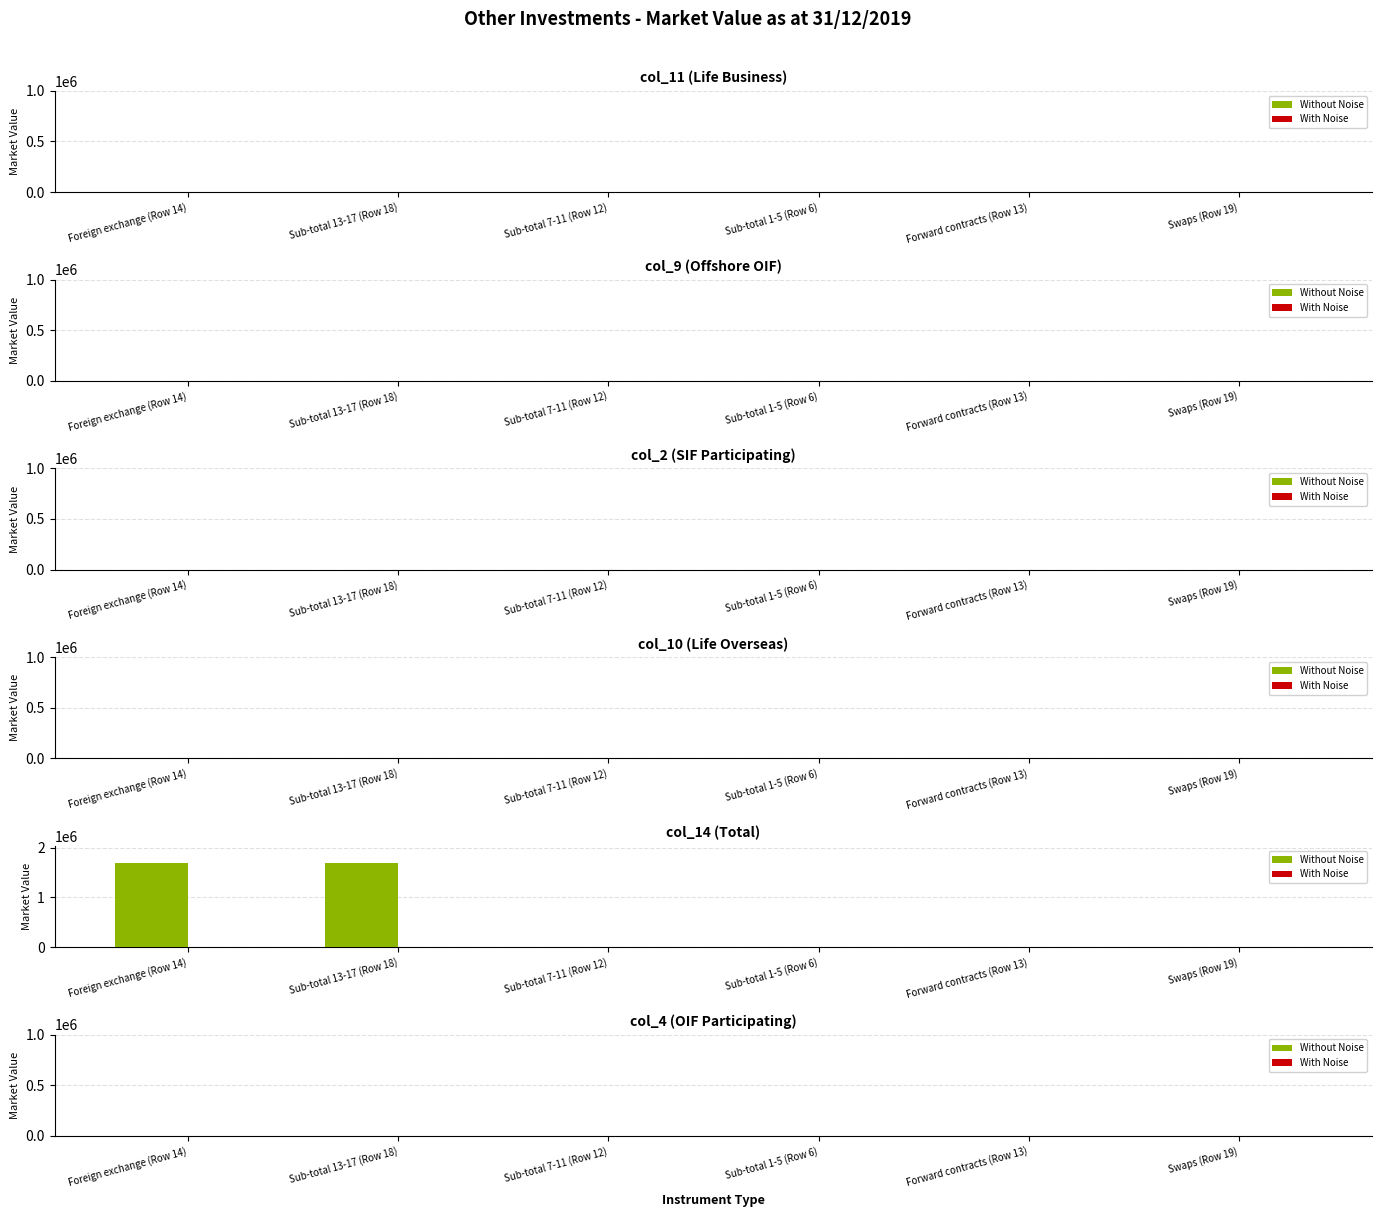

What is the change in value from Sub-total 13-17 (Row 18) to Sub-total 1-5 (Row 6)?

-1700235